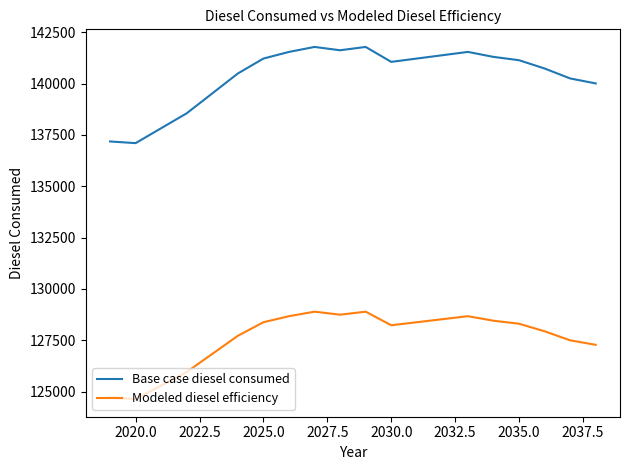

What is the maximum value shown in the chart?

141783.7